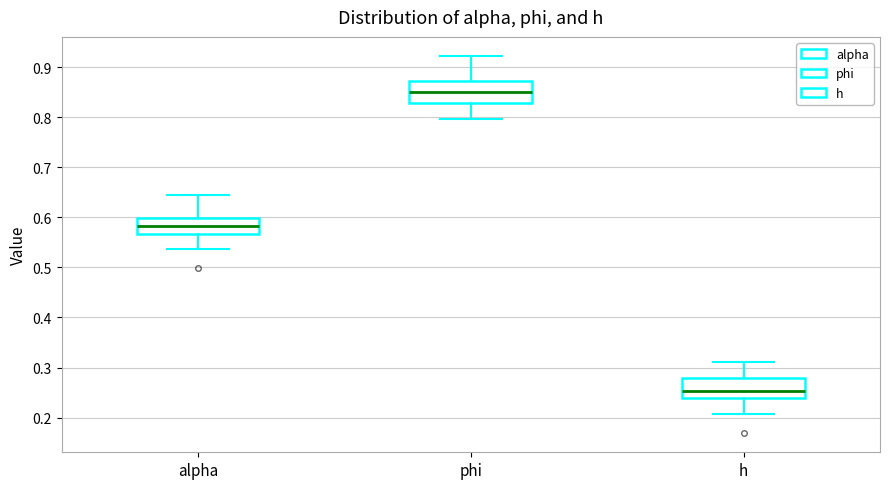

Which box's median line is the lowest?

h